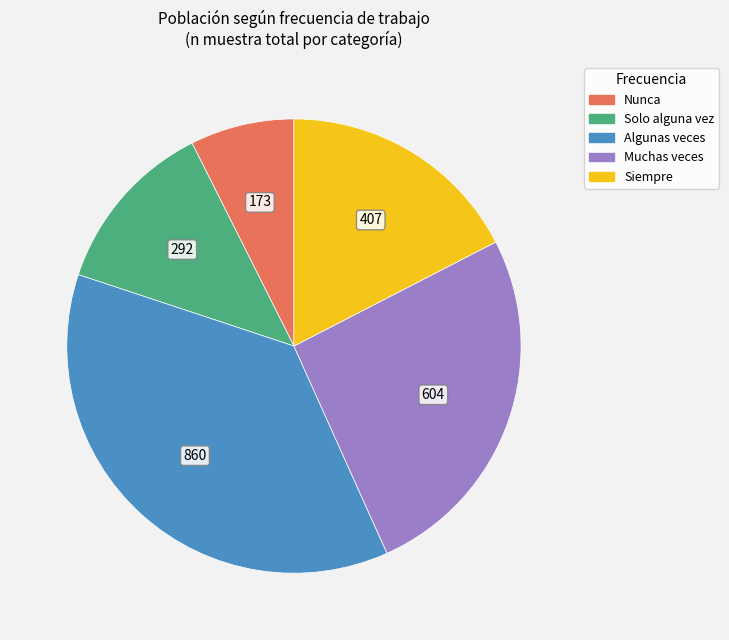

How many slices are in this pie chart?

5